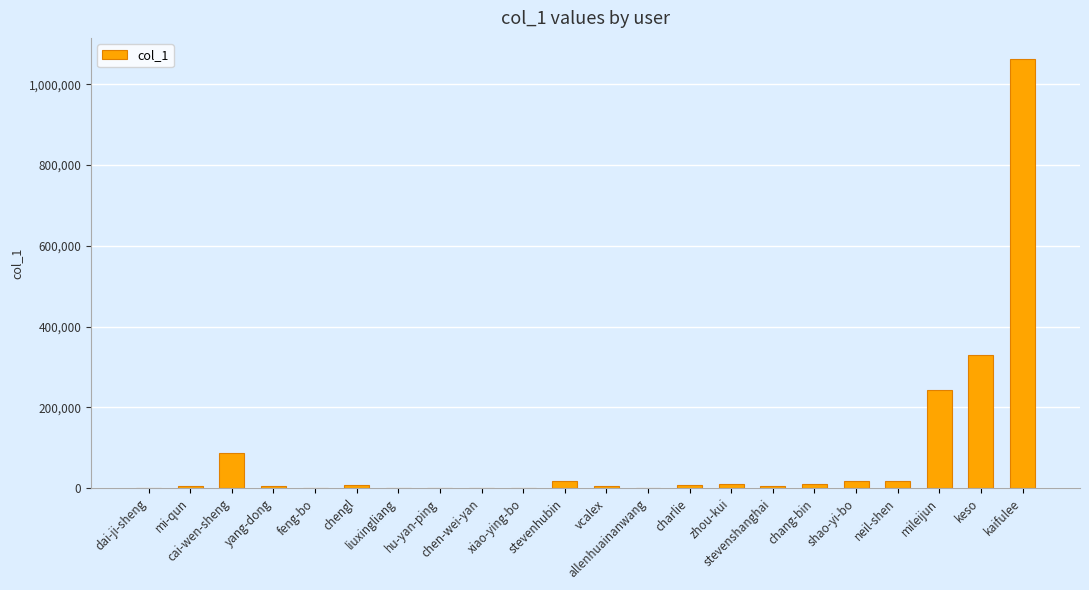

What is the sum of the values at cai-wen-sheng and zhou-kui?

98074